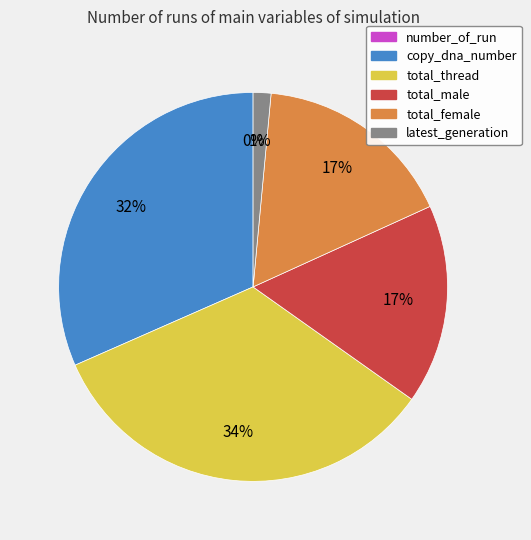

Does latest_generation account for over 50% of the chart?

No